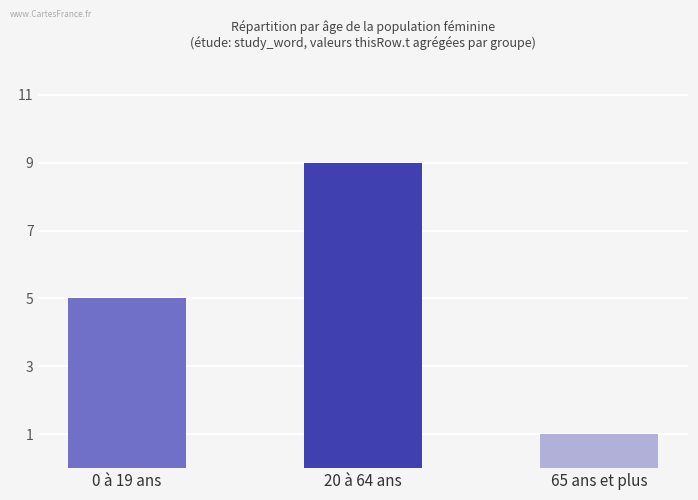

Reading right to left, extract all data points from this chart.

1	9	5